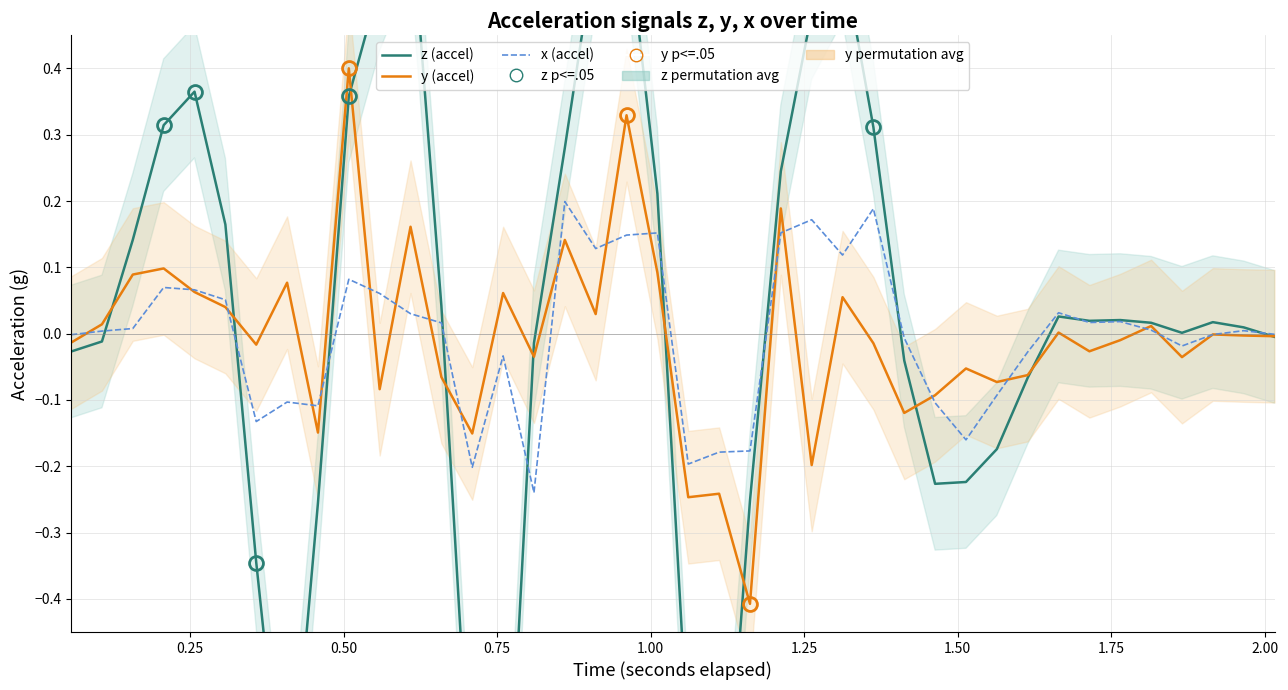

Is the value of z (accel) at 26 greater than the value of x (accel) at 32?

Yes